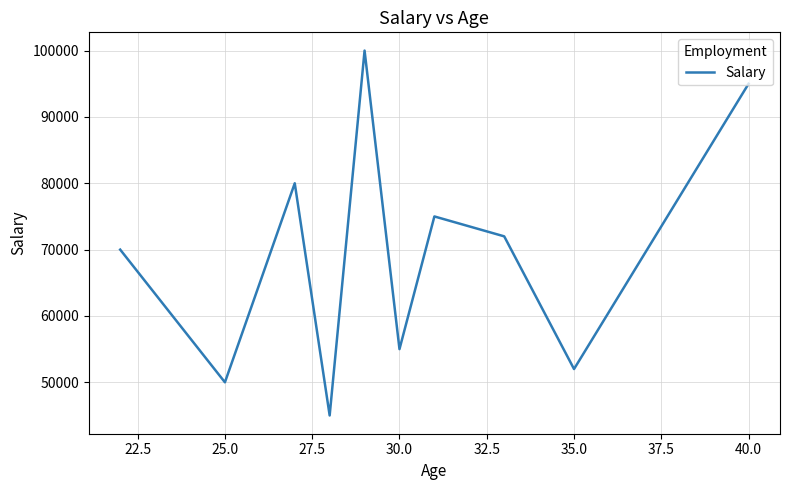

Does the chart have visible grid lines?

Yes